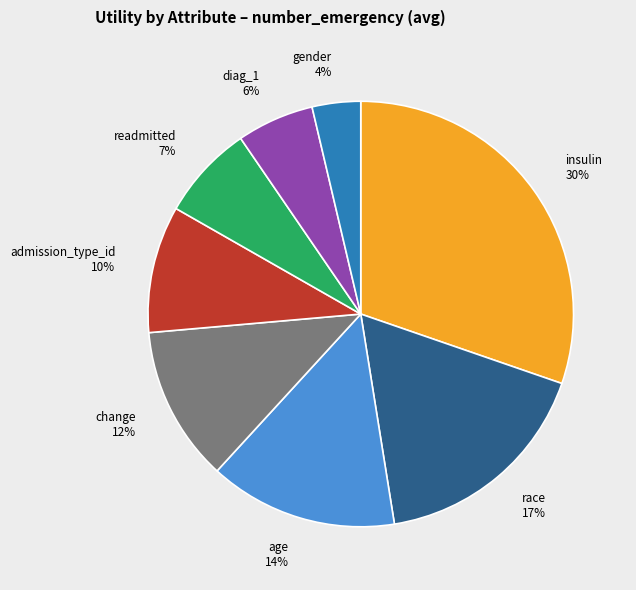

How many slices are in this pie chart?

8